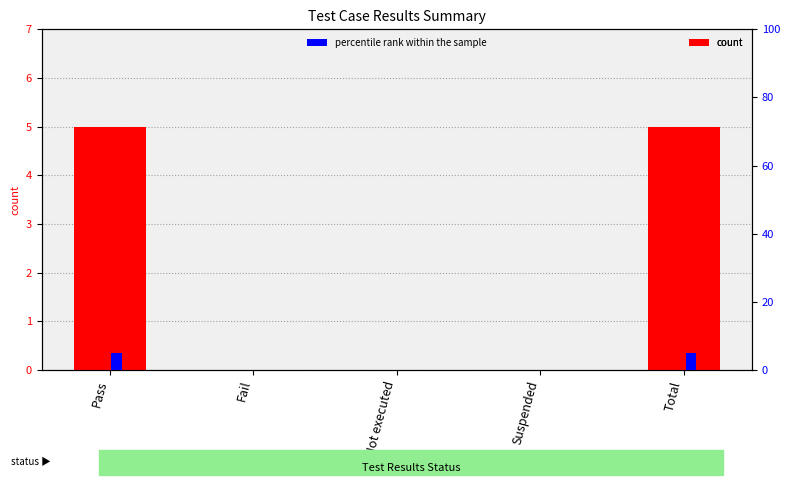

Which has a higher value, Suspended or Pass?

Pass